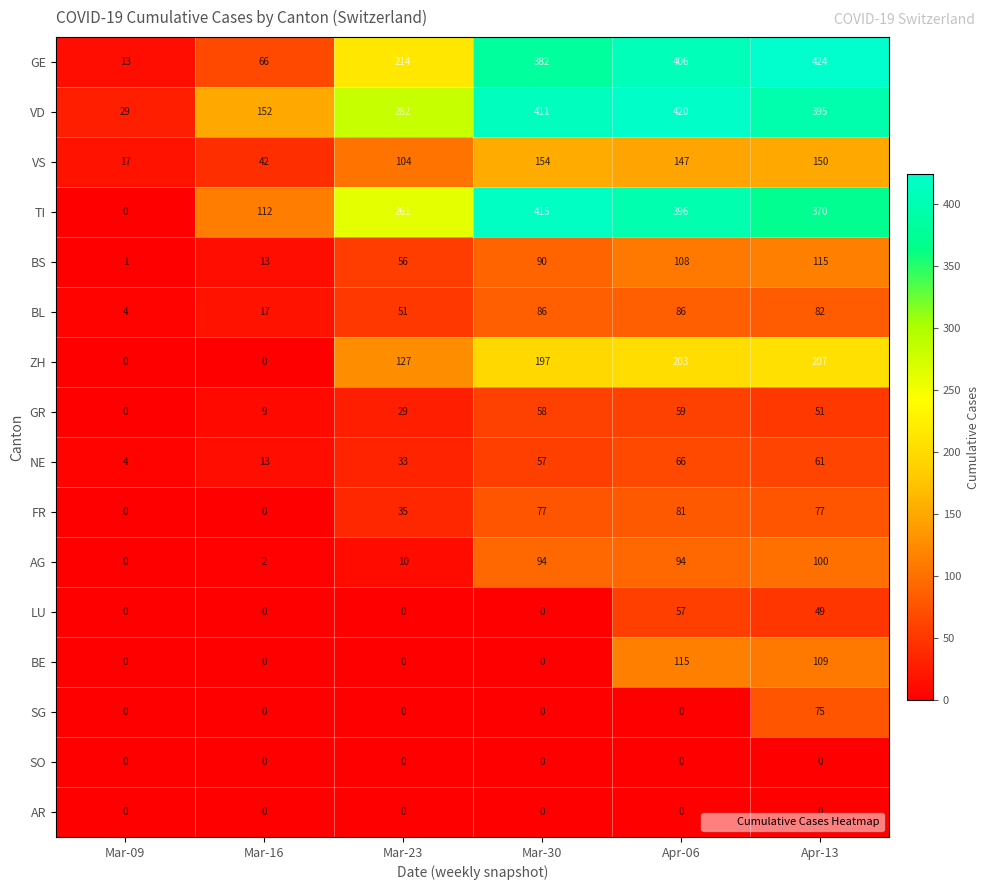

At which label does BE reach its peak?

Apr-06